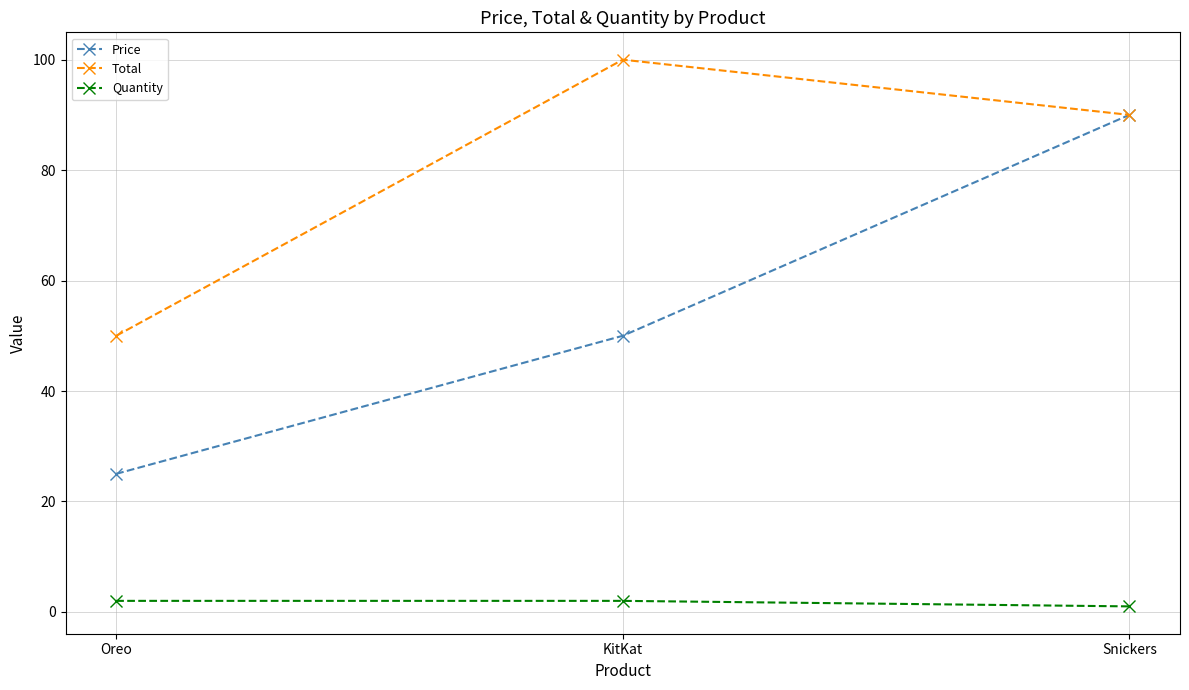

Is the value of Total at KitKat greater than the value of Price at KitKat?

Yes